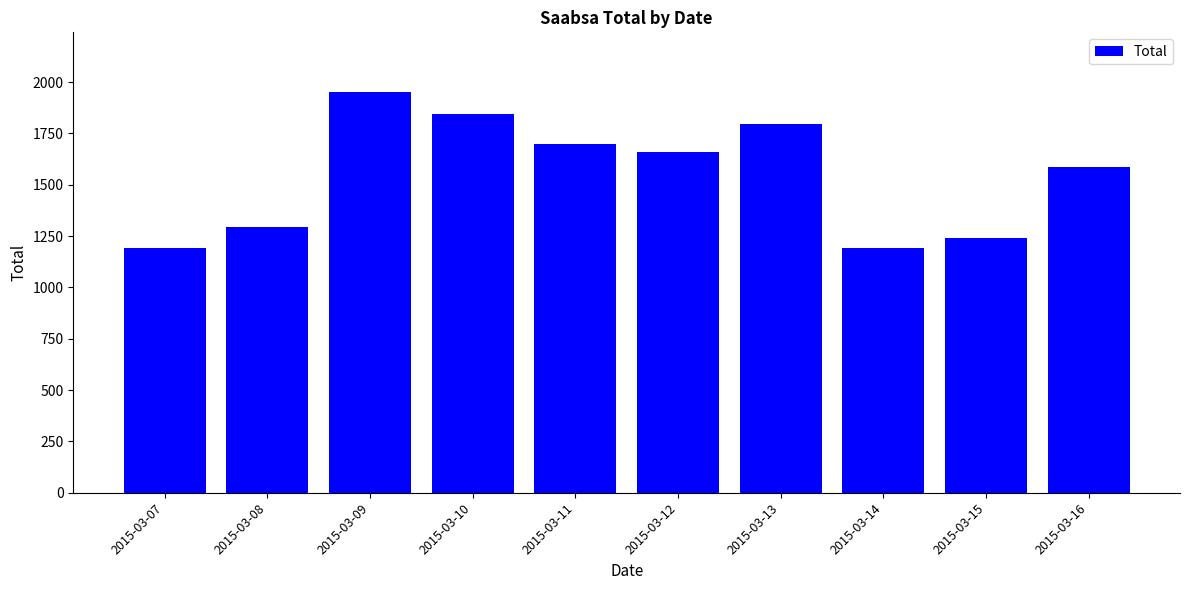

Where does the data first go above 1661?

2015-03-09